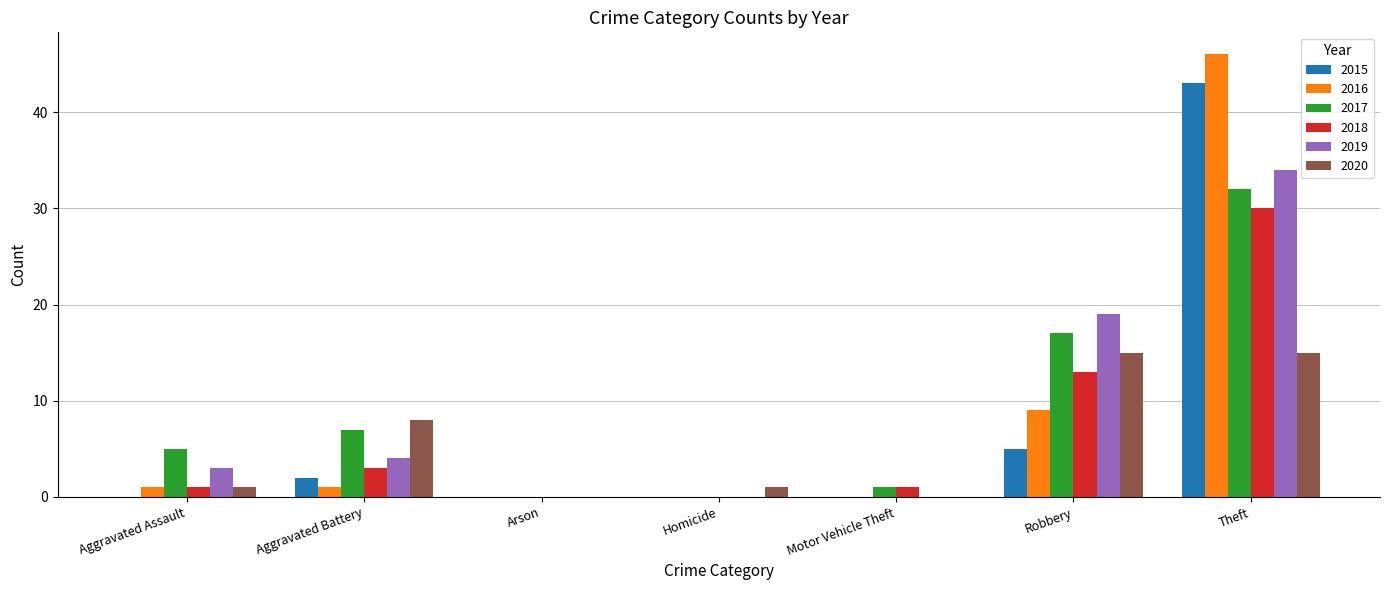

Count the number of data series in this chart.

6